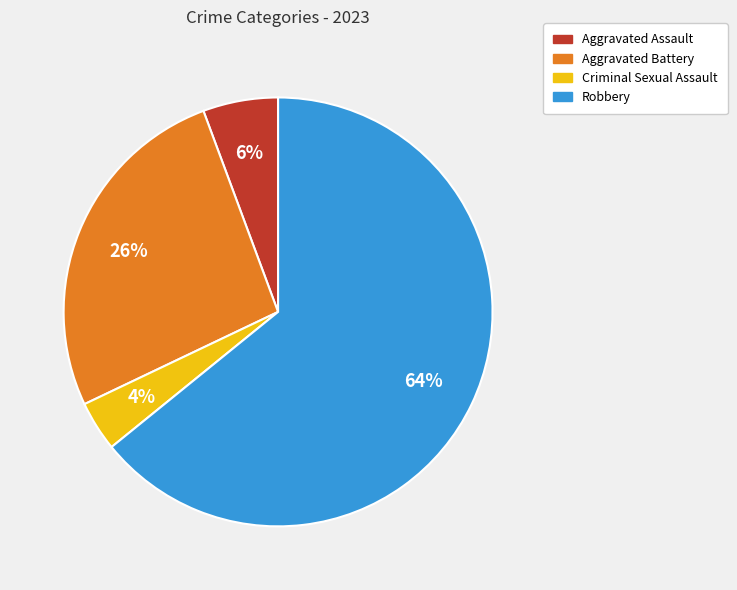

To the nearest percent, what percentage of the pie is Robbery?

64%